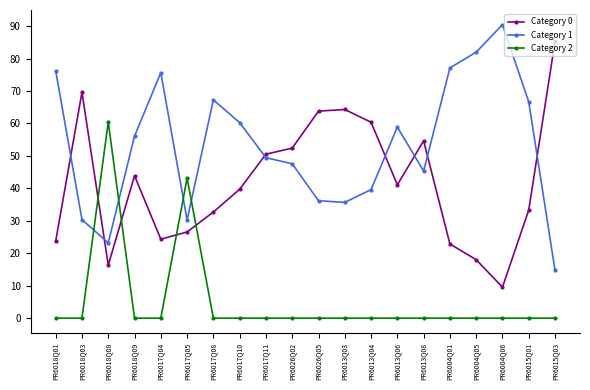

In Category 1, how many points are lower than both neighbors (excluding endpoints)?

4